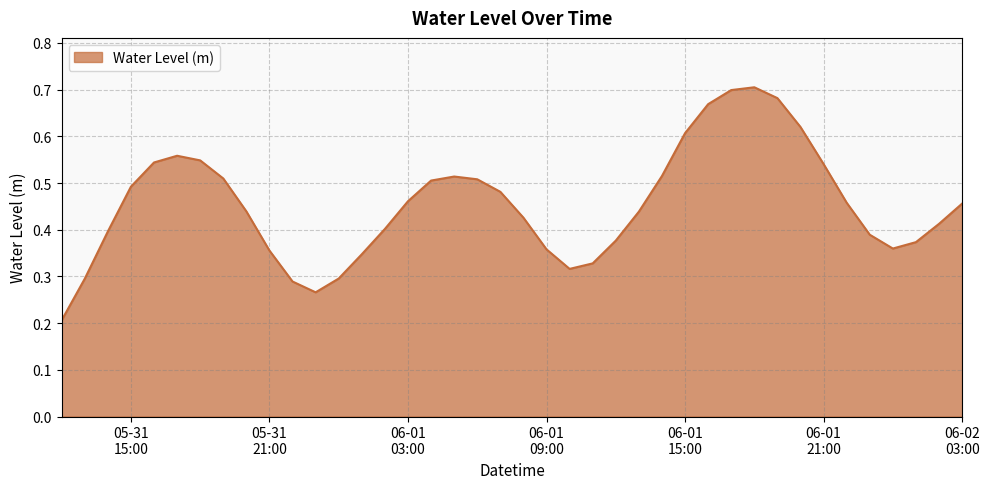

True or false: the data has more than 0 interior local peaks.

True